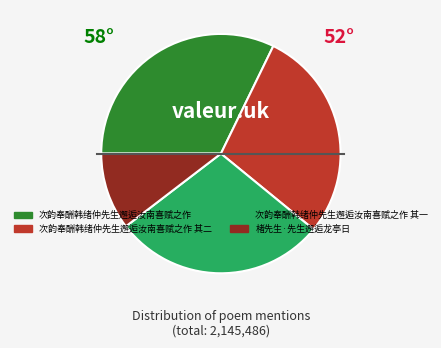

Does 次韵奉酬韩绪仲先生邂逅汝南喜赋之作 account for over 50% of the chart?

No